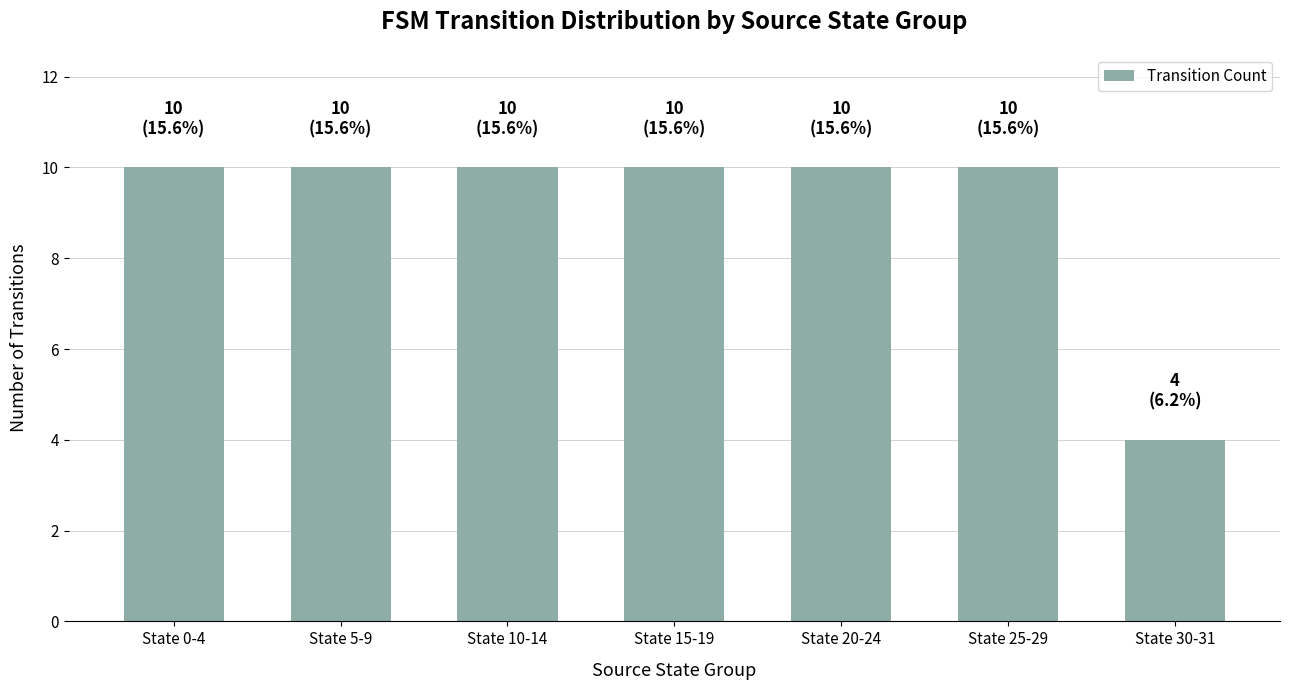

What is the ratio of the value at State 5-9 to the value at State 10-14?

1.0